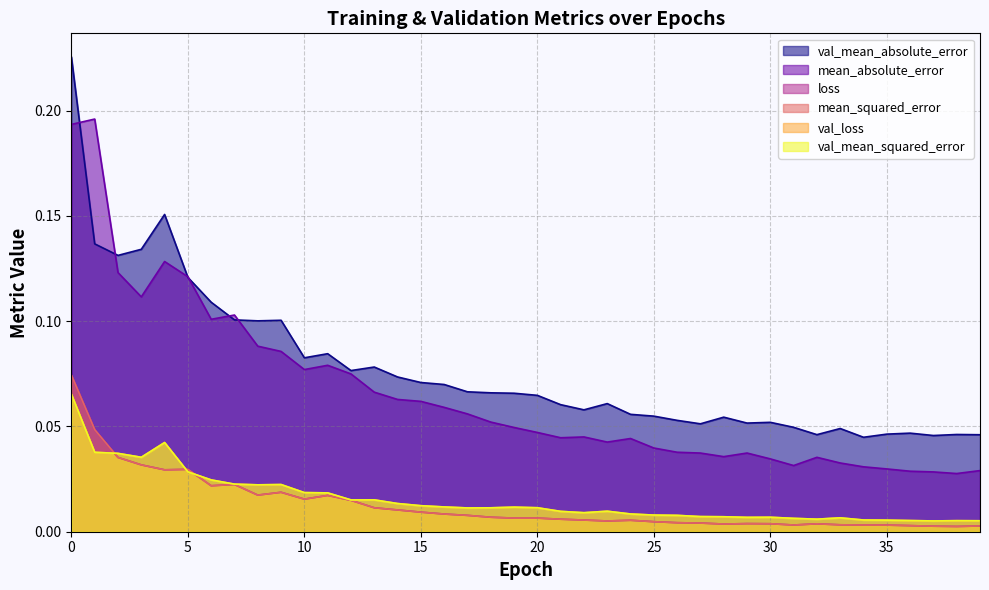

The mean_absolute_error series shows 0.0 at 25. True or false?

True